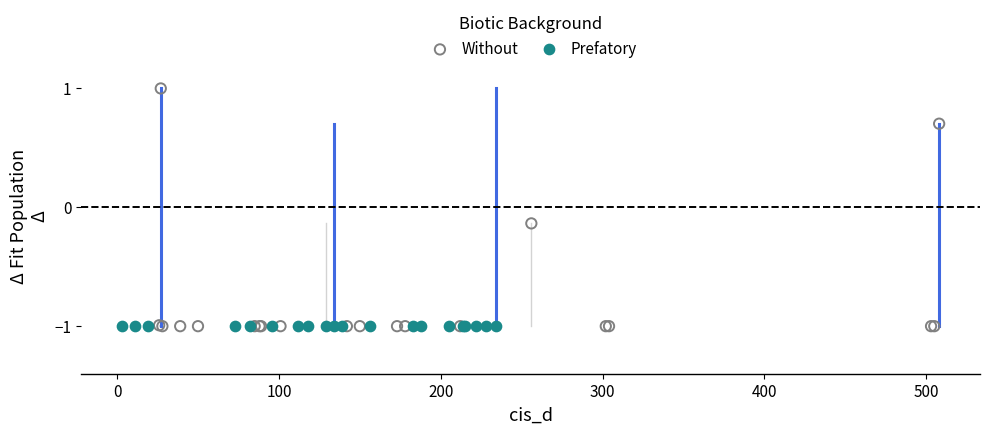

What are all the series names shown in the legend?

Without, Prefatory